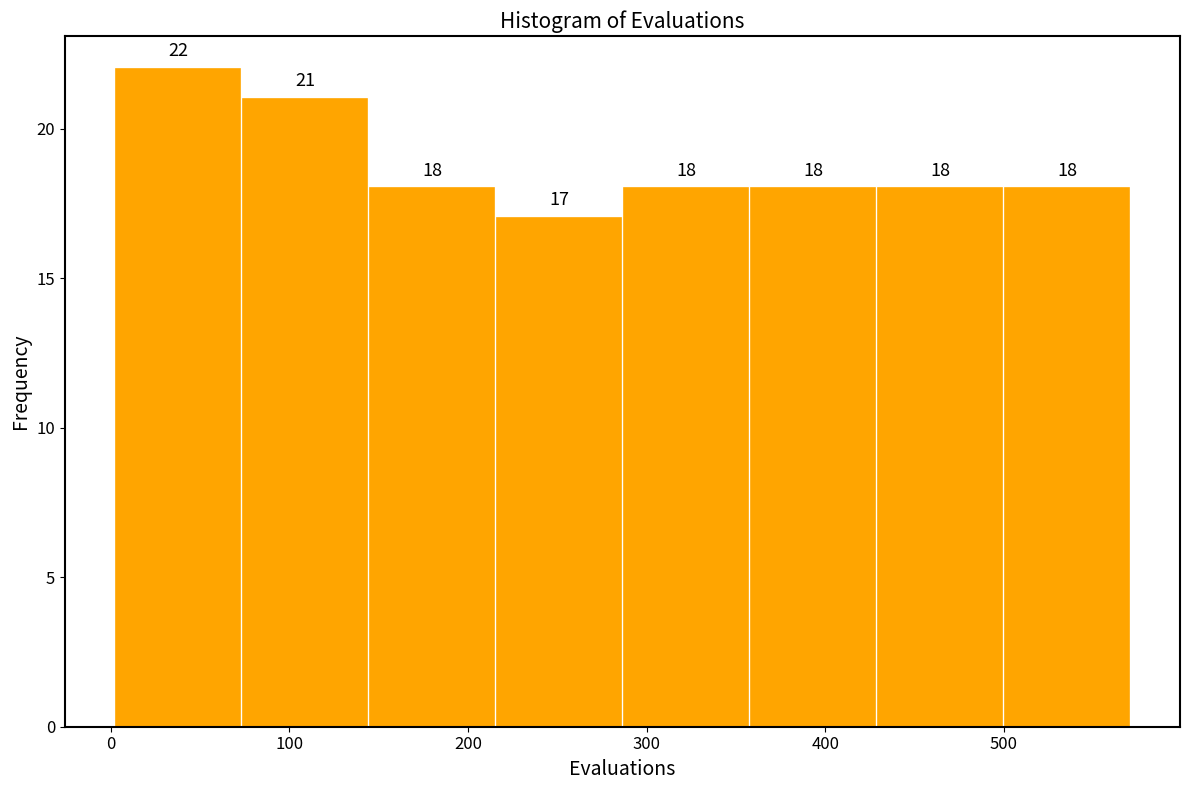

Reading left to right, list every bar in this chart as the range it spans on the x-axis followed by its height. The bar edges are not printed on the chart, so give them approximately, as read against the axis.

0 to 70: 22
70 to 140: 21
140 to 220: 18
220 to 290: 17
290 to 360: 18
360 to 430: 18
430 to 500: 18
500 to 570: 18